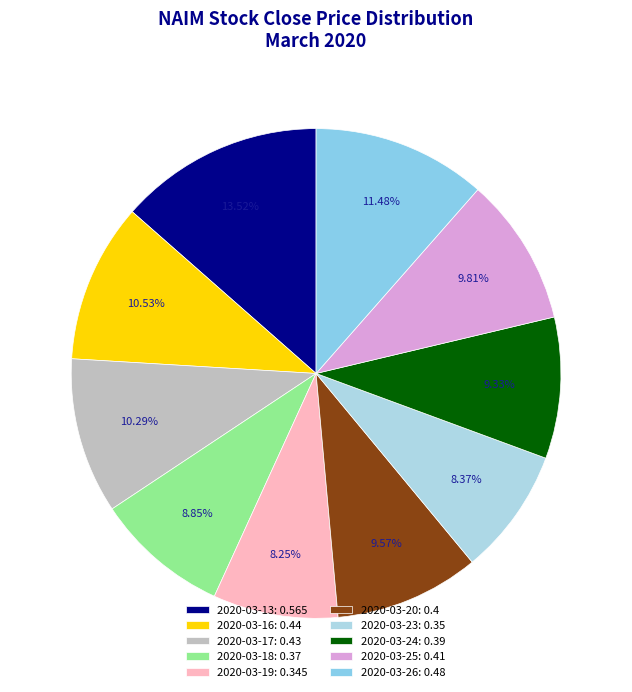

Does 2020-03-26 account for over 50% of the chart?

No